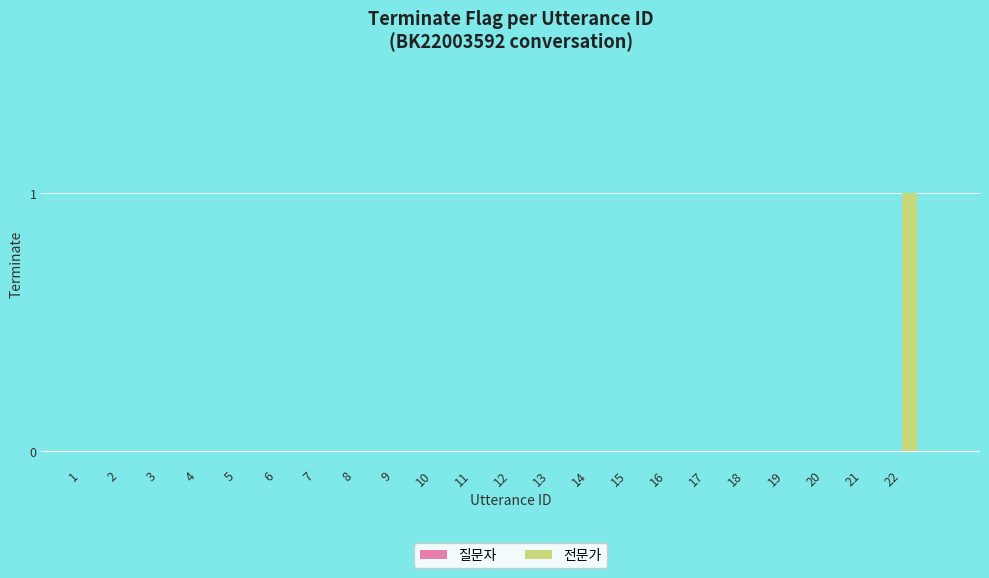

Are the bars horizontal?

No